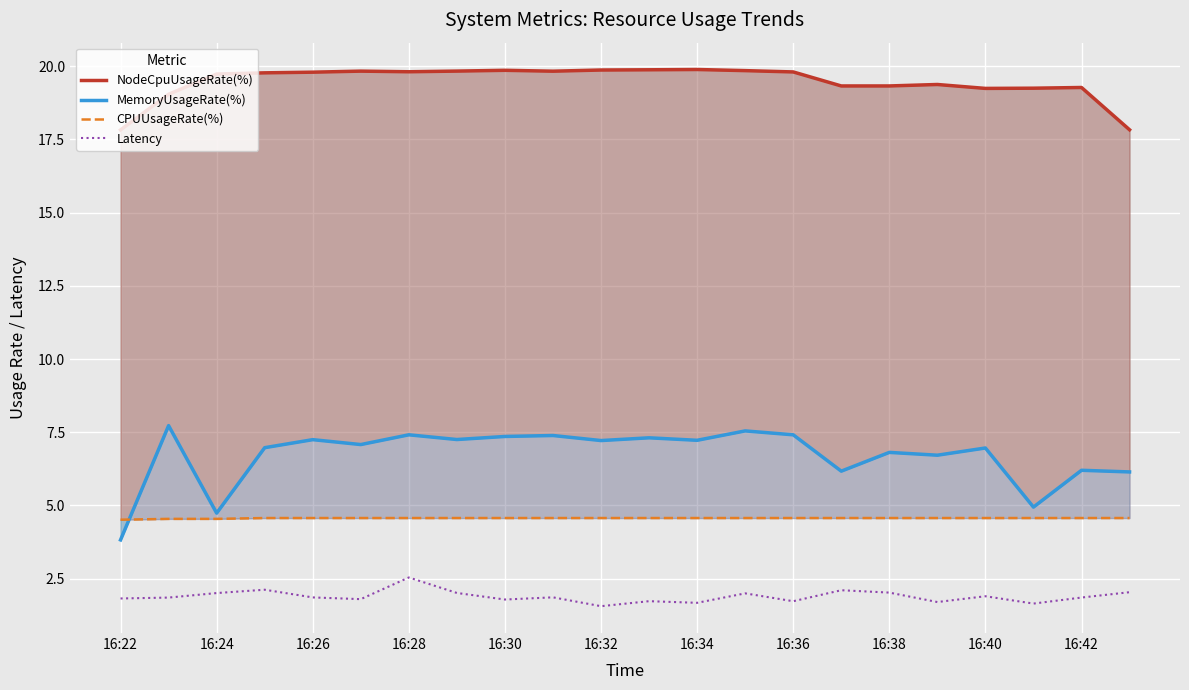

What is the sum of all MemoryUsageRate(%) values?

147.6